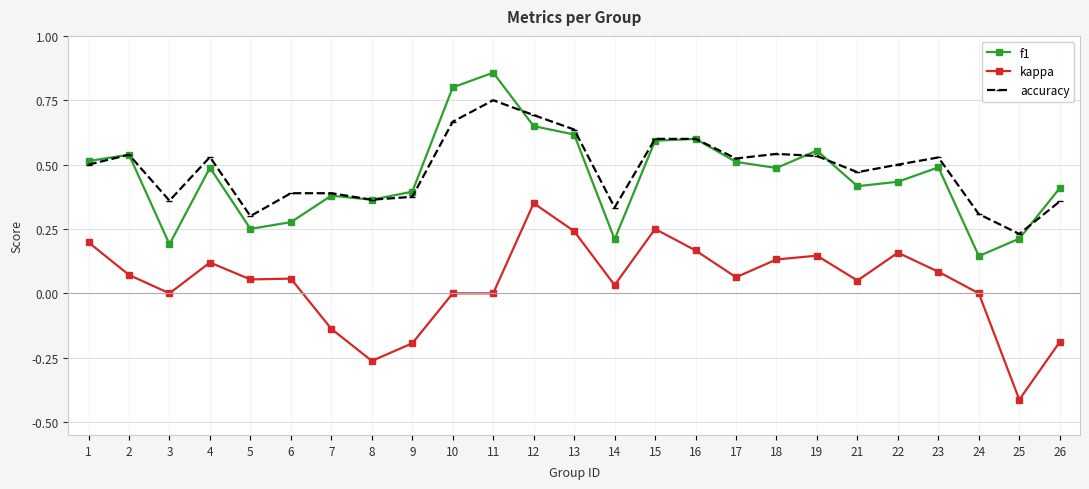

At which category is the sum across all series the highest?

12